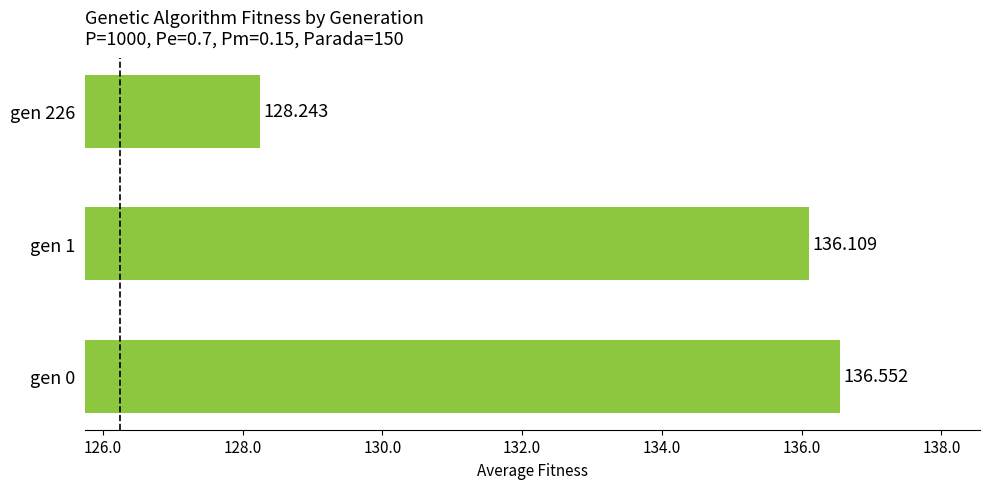

How many bars are there in total?

3